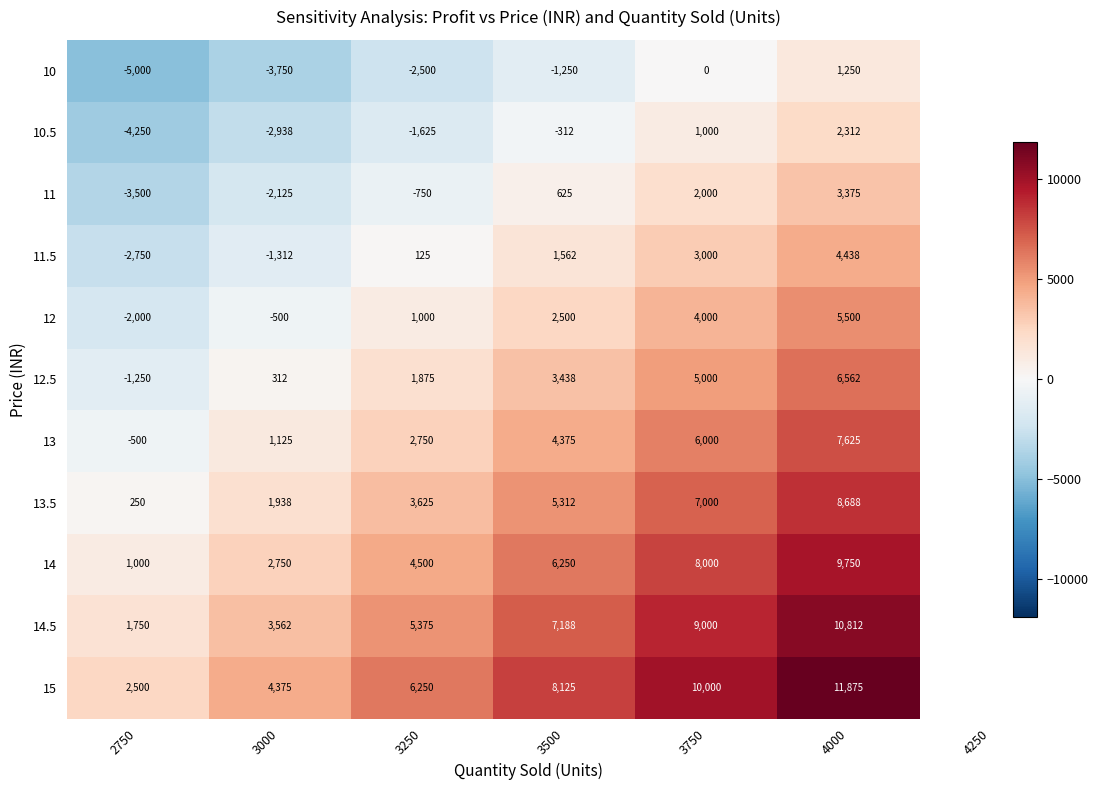

Which category has the lowest value in the 13 series?

2750